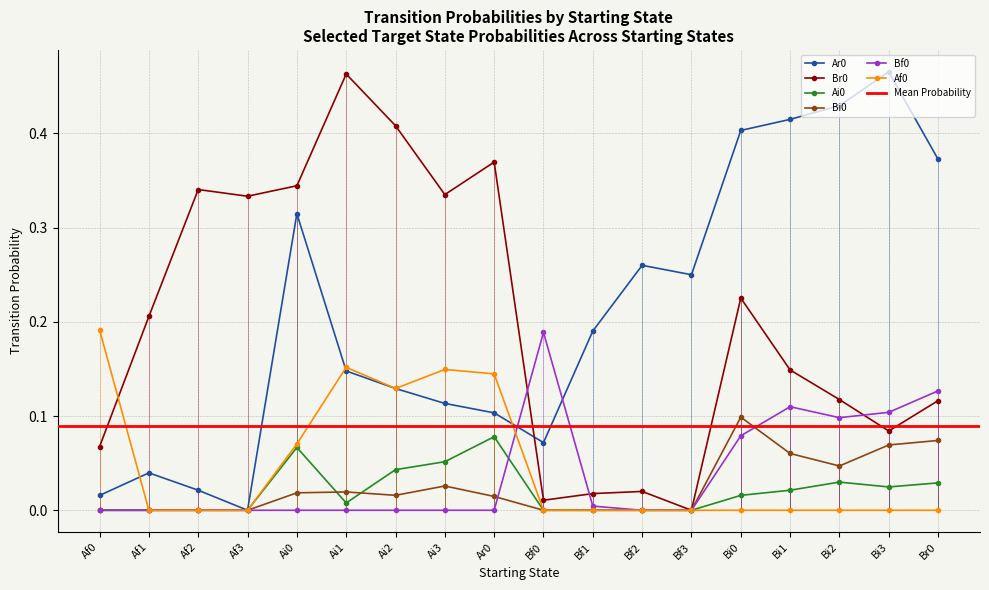

Reading right to left, list all the values displayed in this chart.

Ar0: Br0=0.4	Bi3=0.5	Bi2=0.4	Bi1=0.4	Bi0=0.4	Bf3=0.2	Bf2=0.3	Bf1=0.2	Bf0=0.1	Ar0=0.1	Ai3=0.1	Ai2=0.1	Ai1=0.1	Ai0=0.3	Af3=0.0	Af2=0.0	Af1=0.0	Af0=0.0
Br0: Br0=0.1	Bi3=0.1	Bi2=0.1	Bi1=0.1	Bi0=0.2	Bf3=0.0	Bf2=0.0	Bf1=0.0	Bf0=0.0	Ar0=0.4	Ai3=0.3	Ai2=0.4	Ai1=0.5	Ai0=0.3	Af3=0.3	Af2=0.3	Af1=0.2	Af0=0.1
Ai0: Br0=0.0	Bi3=0.0	Bi2=0.0	Bi1=0.0	Bi0=0.0	Bf3=0.0	Bf2=0.0	Bf1=0.0	Bf0=0.0	Ar0=0.1	Ai3=0.1	Ai2=0.0	Ai1=0.0	Ai0=0.1	Af3=0.0	Af2=0.0	Af1=0.0	Af0=0.0
Bi0: Br0=0.1	Bi3=0.1	Bi2=0.0	Bi1=0.1	Bi0=0.1	Bf3=0.0	Bf2=0.0	Bf1=0.0	Bf0=0.0	Ar0=0.0	Ai3=0.0	Ai2=0.0	Ai1=0.0	Ai0=0.0	Af3=0.0	Af2=0.0	Af1=0.0	Af0=0.0
Bf0: Br0=0.1	Bi3=0.1	Bi2=0.1	Bi1=0.1	Bi0=0.1	Bf3=0.0	Bf2=0.0	Bf1=0.0	Bf0=0.2	Ar0=0.0	Ai3=0.0	Ai2=0.0	Ai1=0.0	Ai0=0.0	Af3=0.0	Af2=0.0	Af1=0.0	Af0=0.0
Af0: Br0=0.0	Bi3=0.0	Bi2=0.0	Bi1=0.0	Bi0=0.0	Bf3=0.0	Bf2=0.0	Bf1=0.0	Bf0=0.0	Ar0=0.1	Ai3=0.1	Ai2=0.1	Ai1=0.2	Ai0=0.1	Af3=0.0	Af2=0.0	Af1=0.0	Af0=0.2